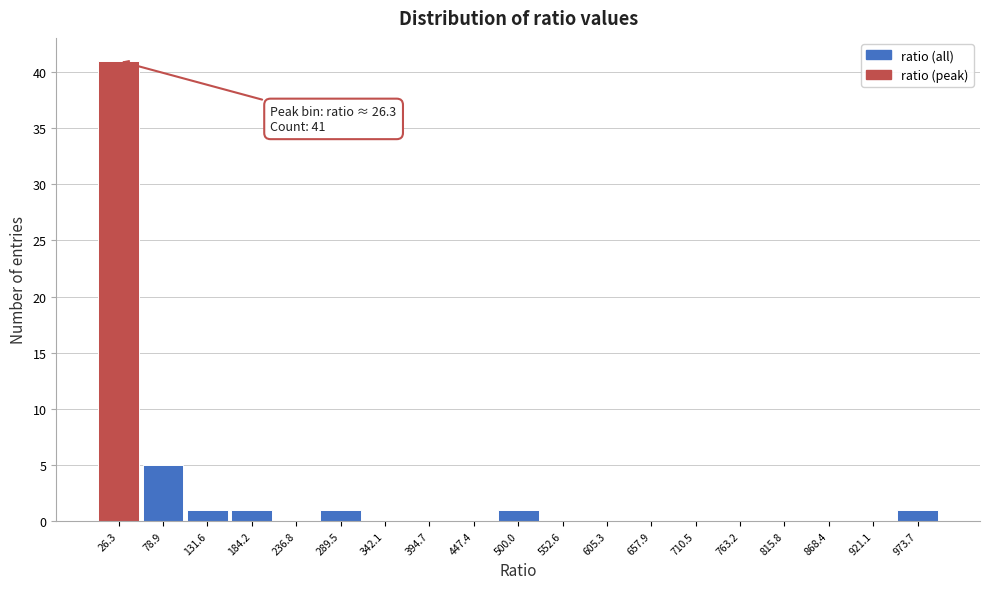

Which range on the x-axis has the tallest bar?

0 to 50